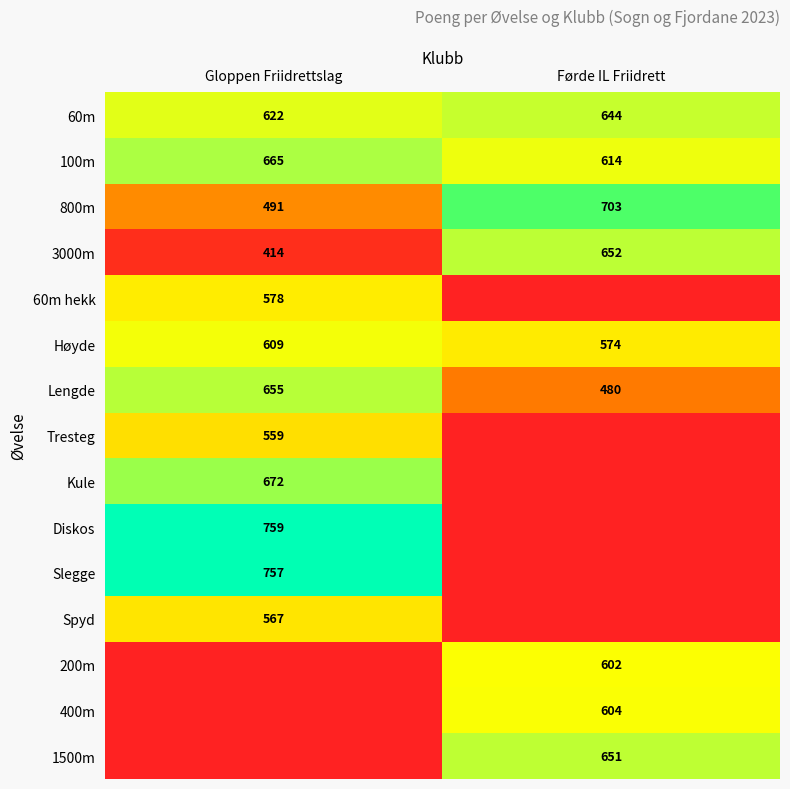

What is the difference between the Lengde values at Gloppen Friidrettslag and Førde IL Friidrett?

175